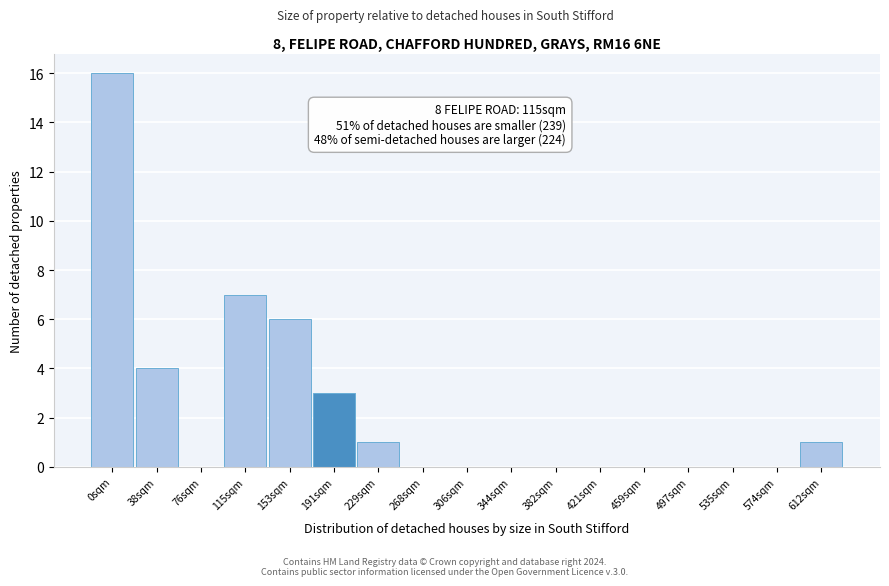

Reading left to right, transcribe all the data shown in this chart.

0sqm=16	38sqm=4	76sqm=0	115sqm=7	153sqm=6	191sqm=3	229sqm=1	268sqm=0	306sqm=0	344sqm=0	382sqm=0	421sqm=0	459sqm=0	497sqm=0	535sqm=0	574sqm=0	612sqm=1